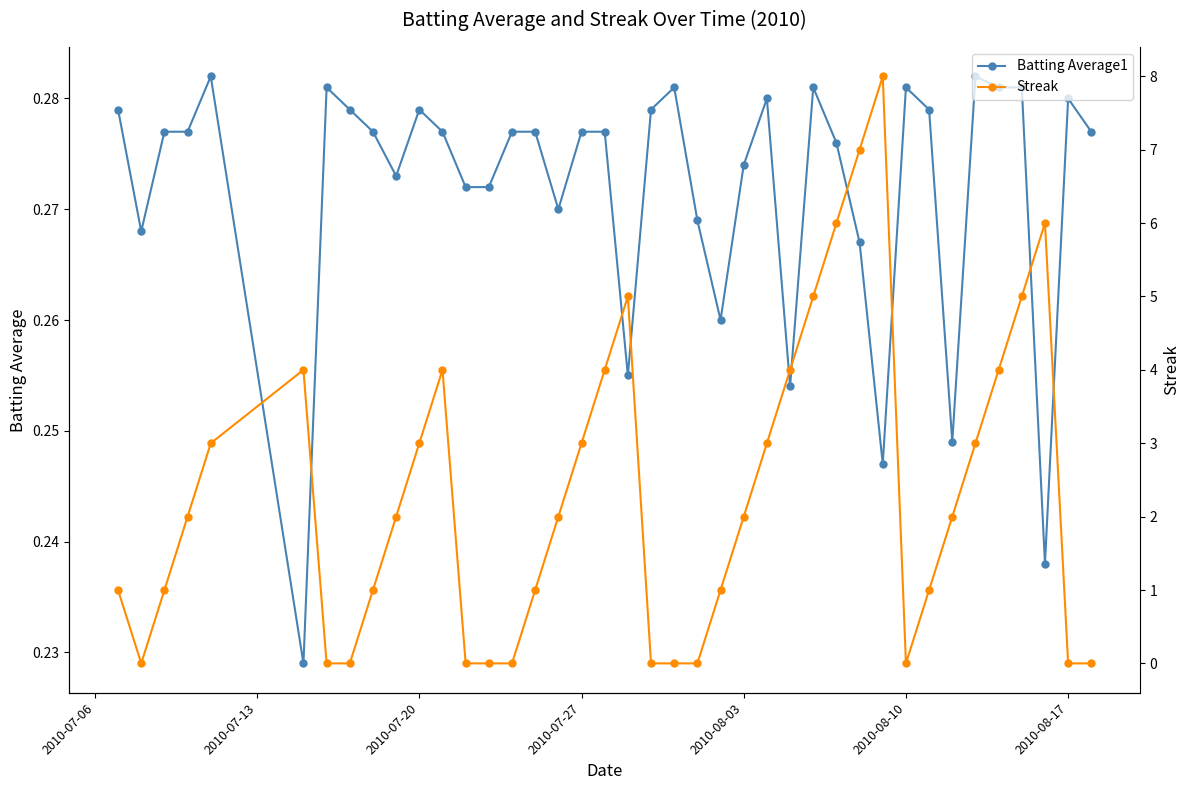

At how many categories does at least one series exceed 0?

40